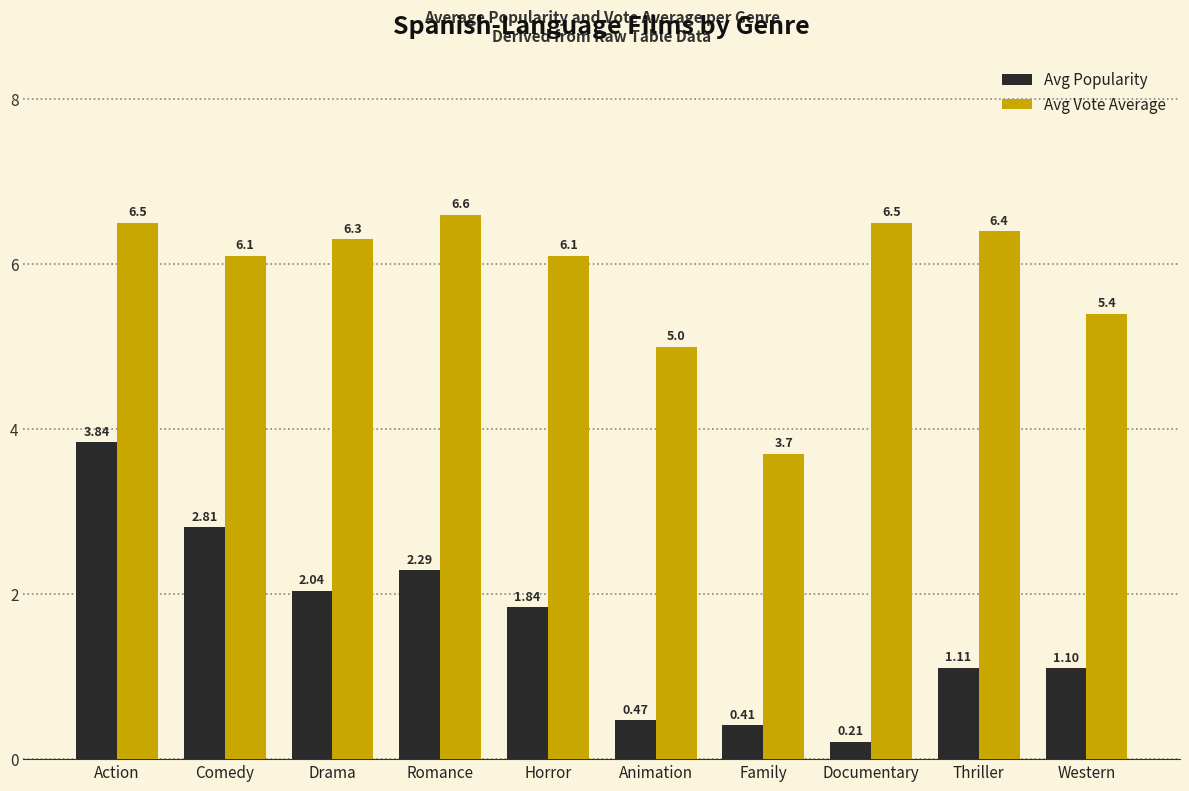

At Drama, list the series in order from smallest to largest.

Avg Popularity, Avg Vote Average